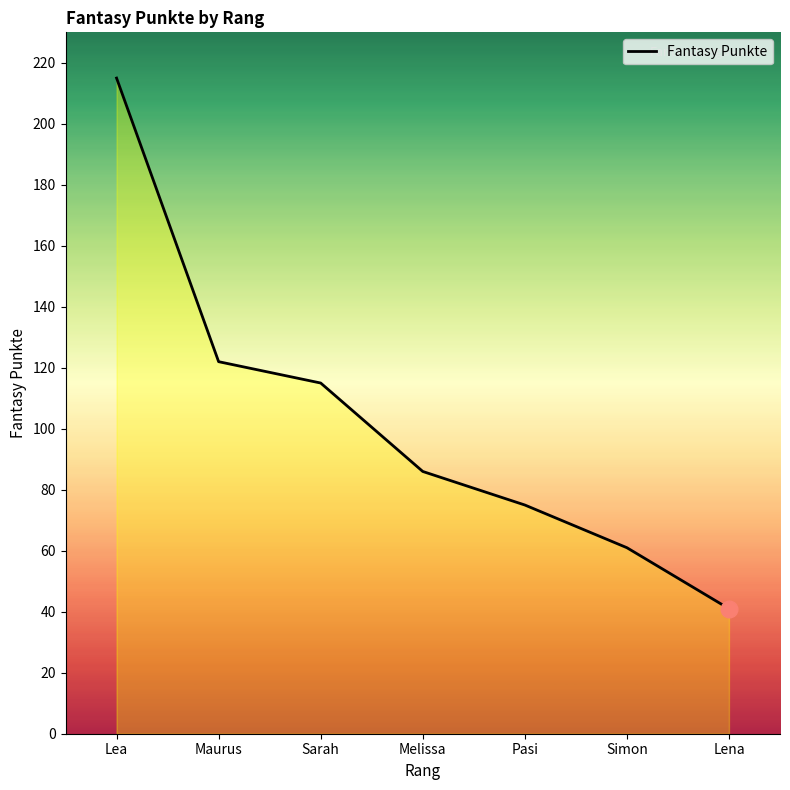

Reading left to right, list all the values displayed in this chart.

215	122	115	86	75	61	41